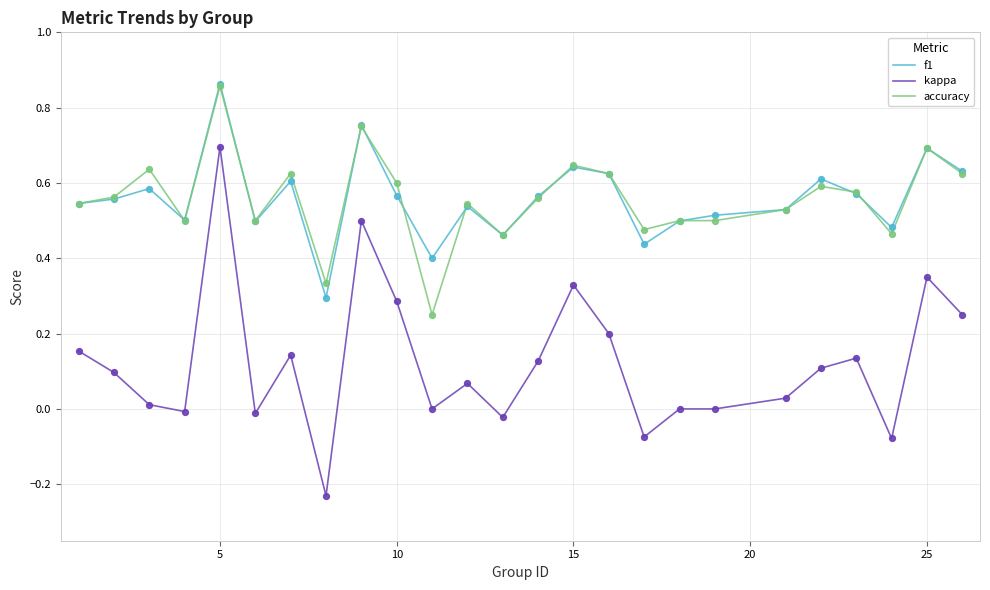

Which series has the largest range (max minus min)?

kappa